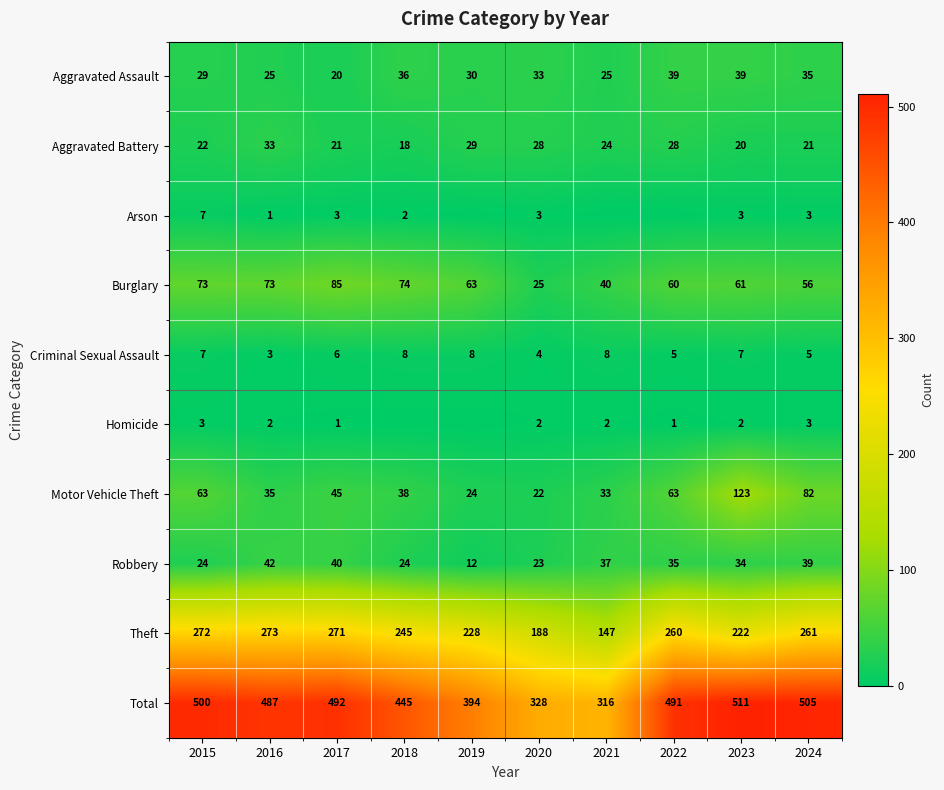

Which category has the lowest value in the Robbery series?

2019